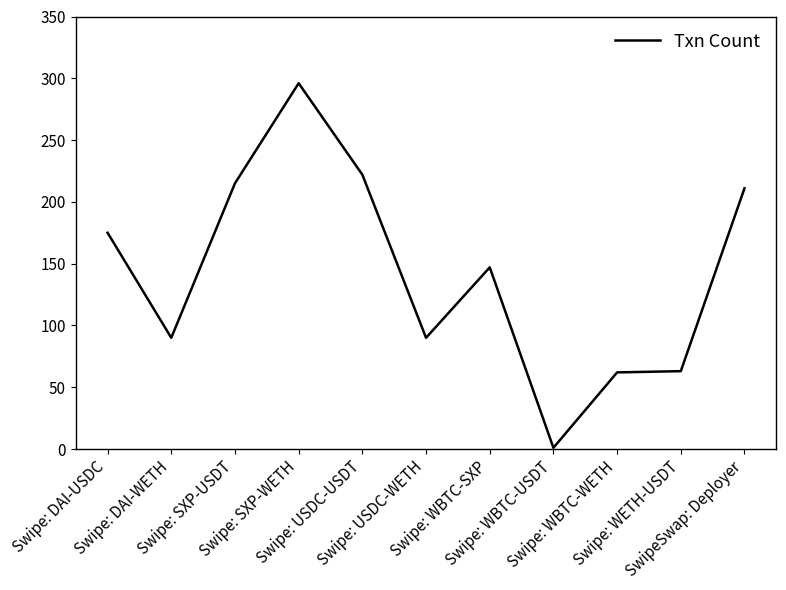

What is the change in value from Swipe: DAI-WETH to Swipe: WBTC-WETH?

-28